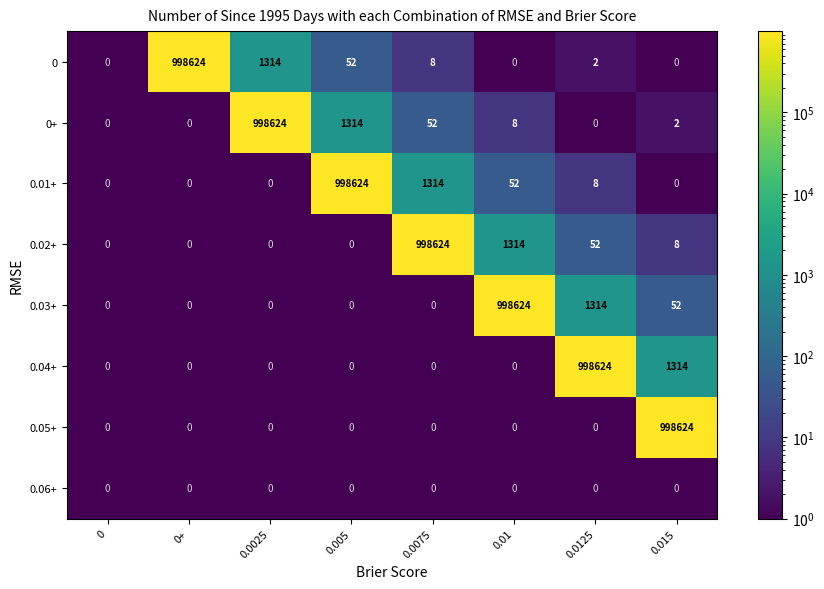

Where does the 0 series first go above 8?

0+